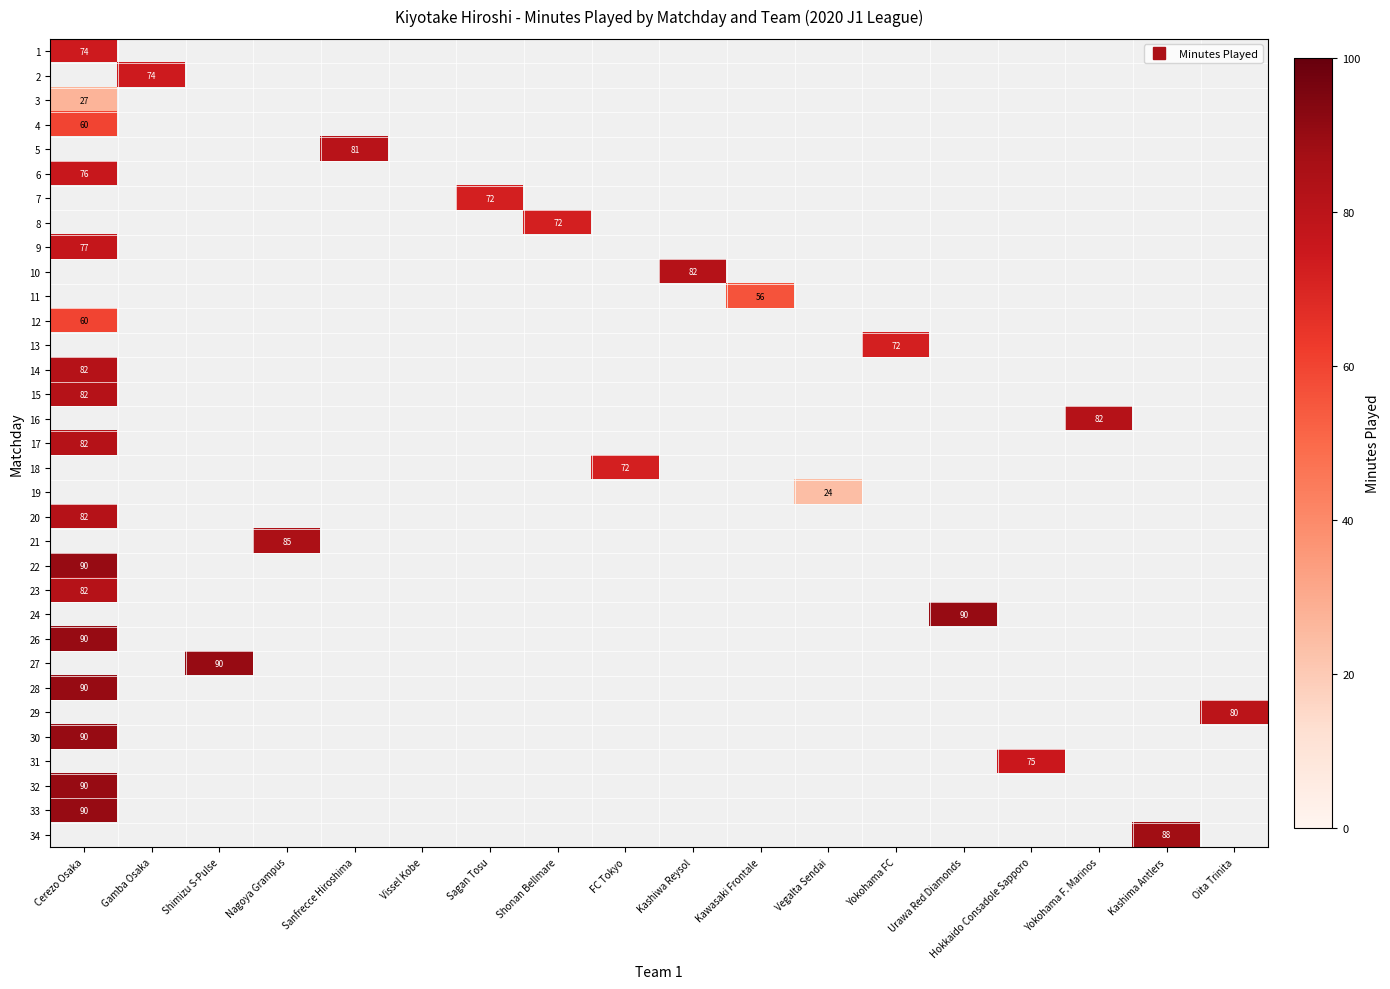

At which label does 15 reach its minimum?

Cerezo Osaka